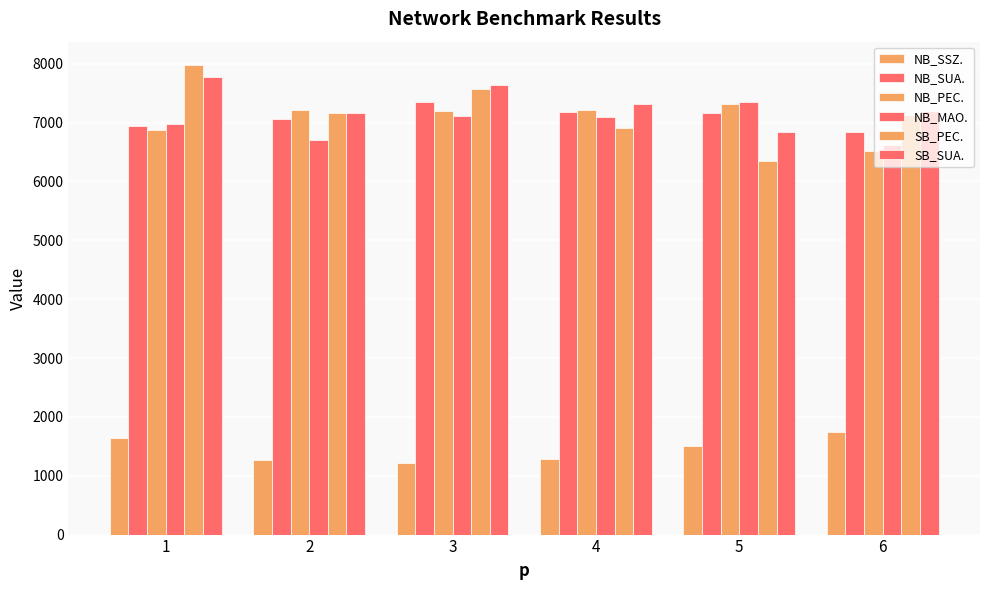

How many distinct data groups are displayed?

6